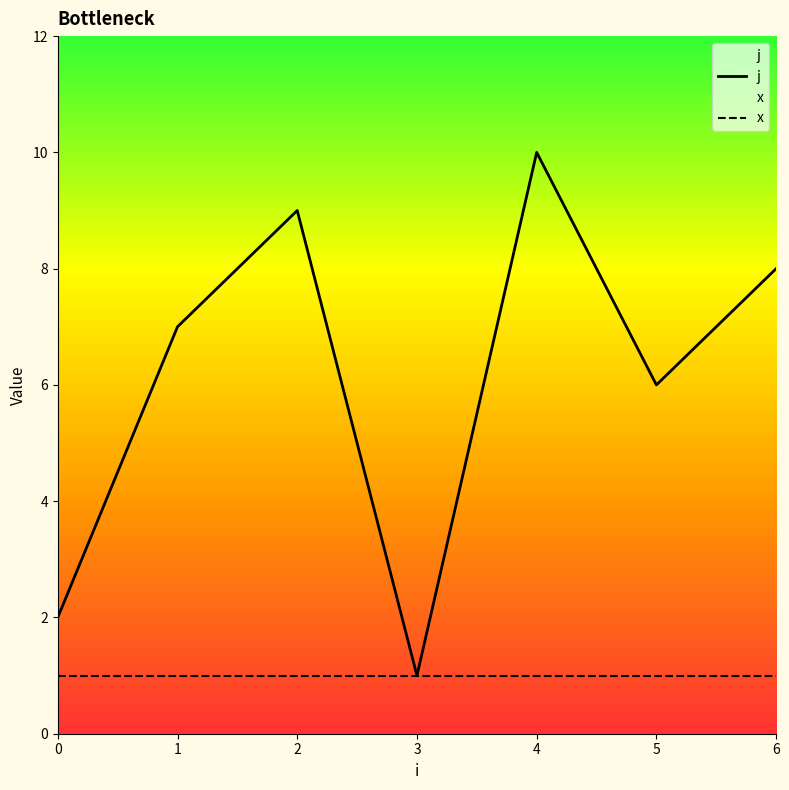

At which label does the data first exceed 7?

2